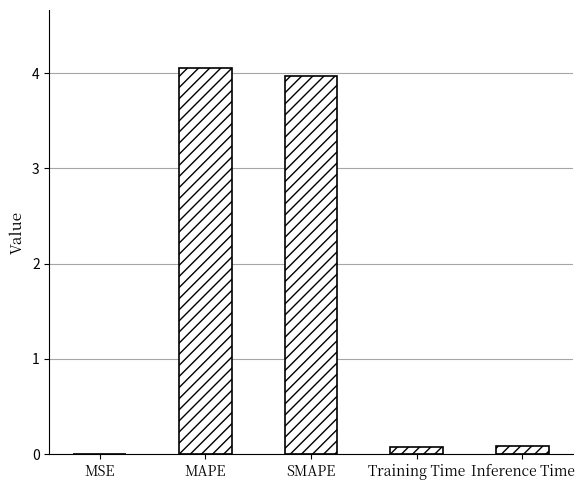

What is the maximum value shown in the chart?

4.1